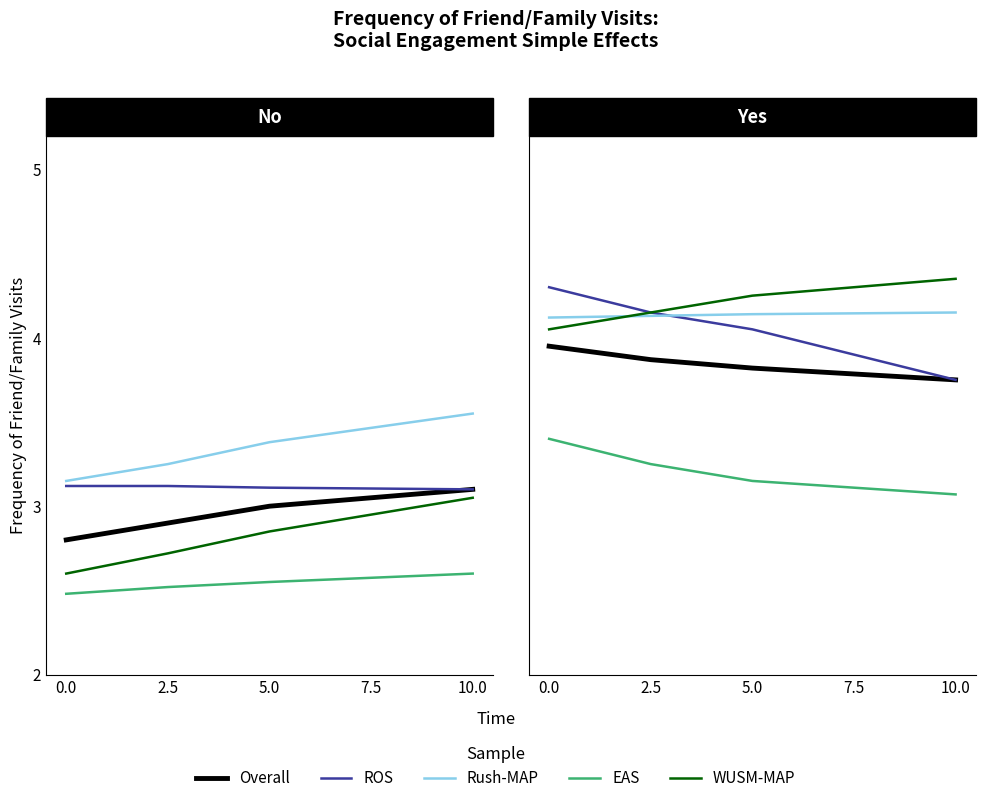

Between 10.0 and 5.0, which is larger?

5.0